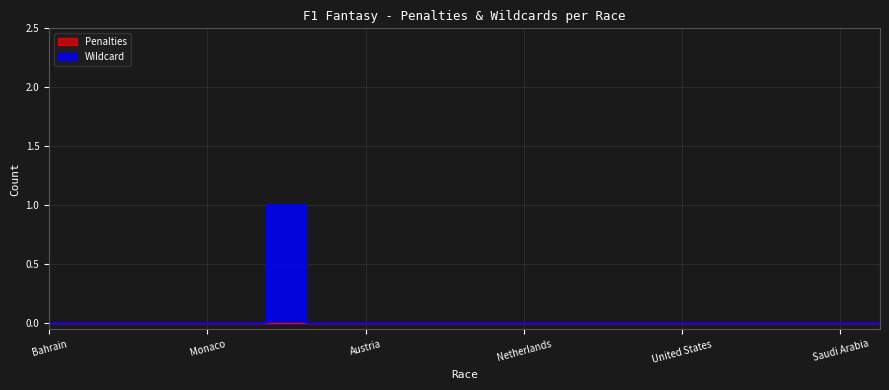

The value at Brazil is 0. True or false?

False